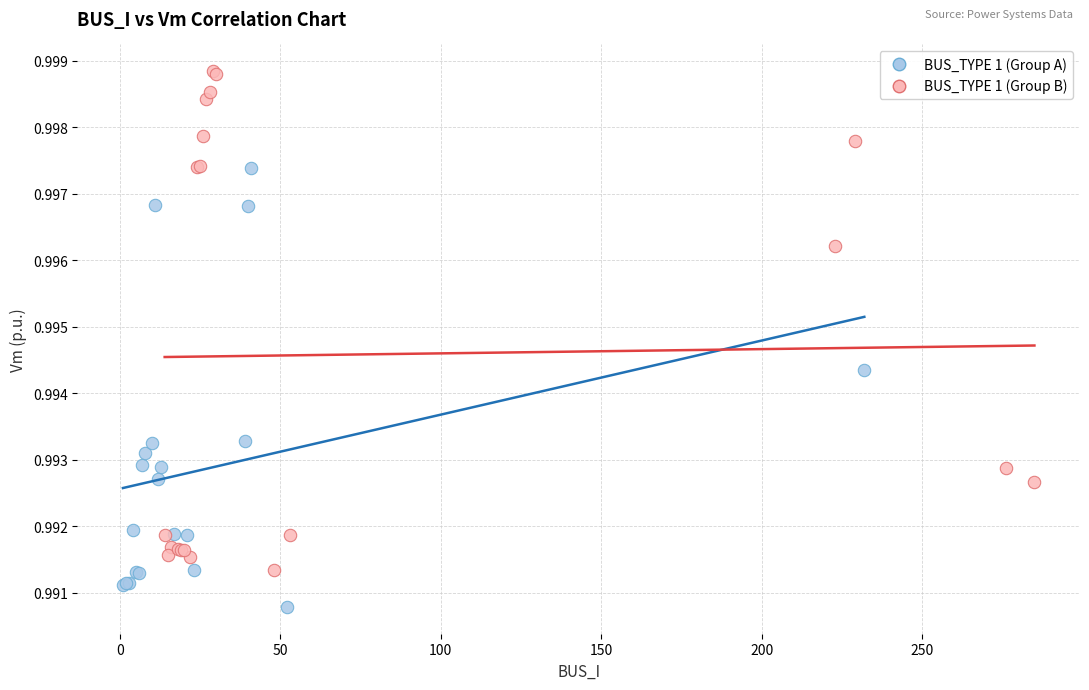

Which series contains the highest Y value?

BUS_TYPE 1 (Group B)